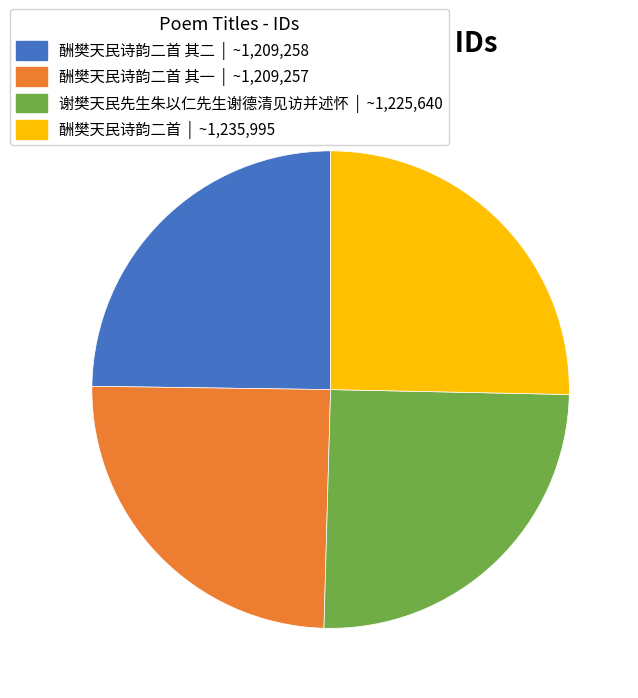

True or false: 酬樊天民诗韵二首 其二 | ~1,209,258 accounts for 17% of the total.

False